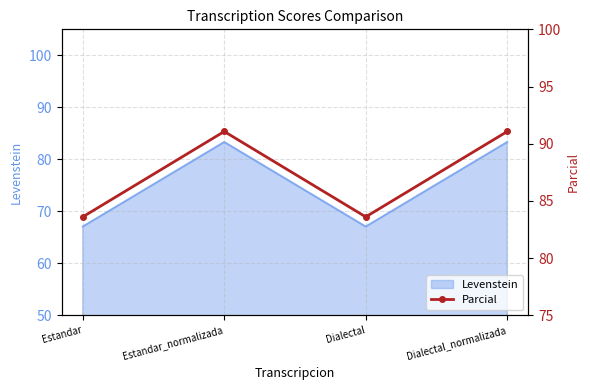

How many categories are shown in the chart?

4